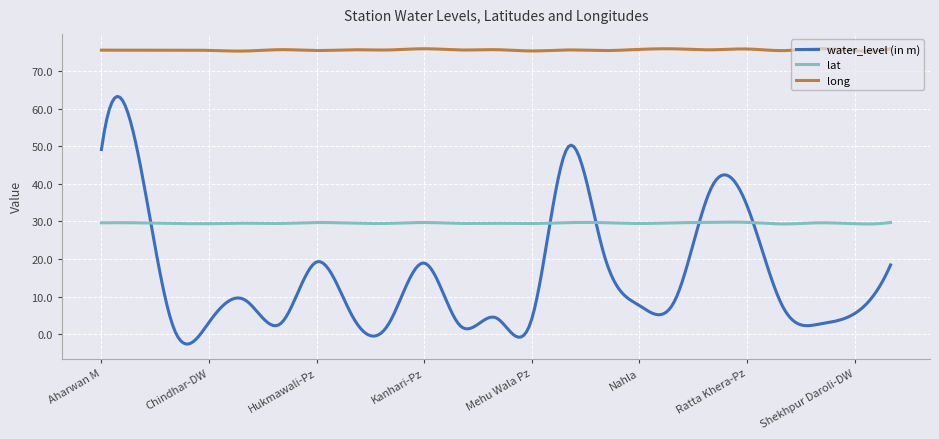

True or false: lat and long cross at least once.

False